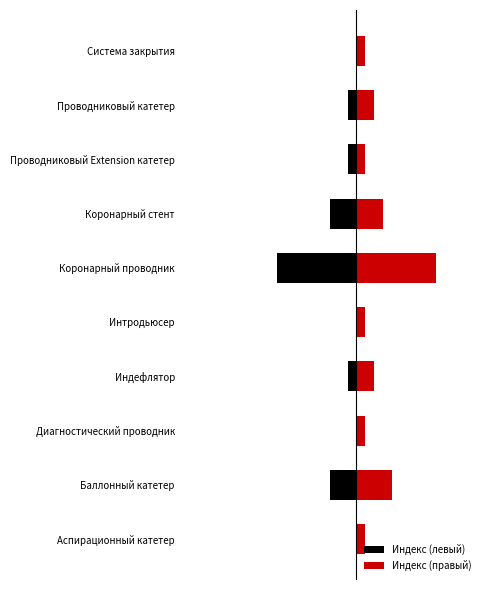

The value of Индекс (правый) at Коронарный стент is 3. True or false?

True